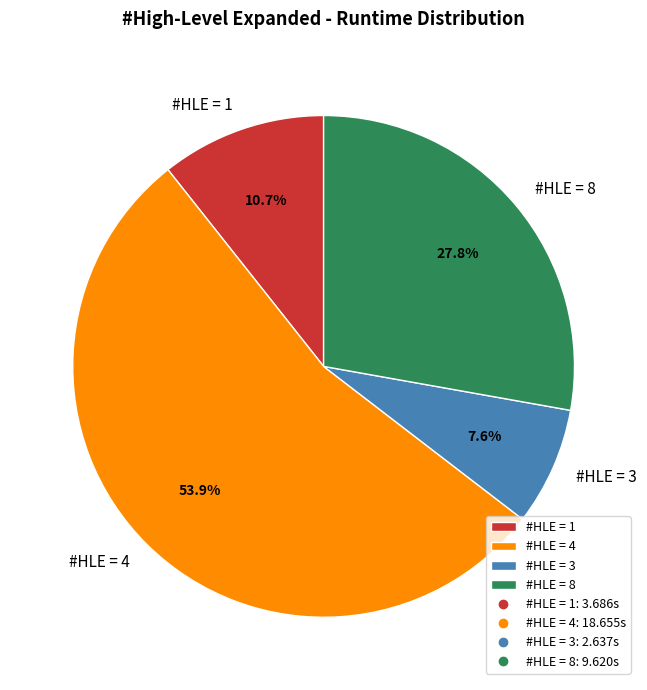

What is the largest slice in the pie chart?

#HLE = 4